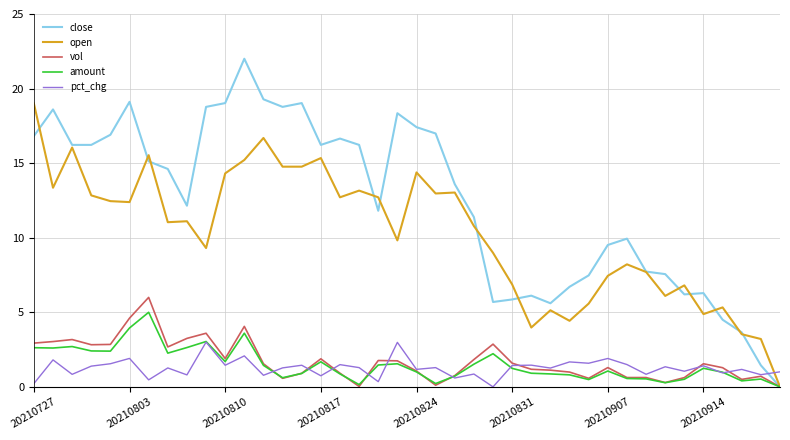

After their last crossing, which series has the higher values: open or pct_chg?

pct_chg